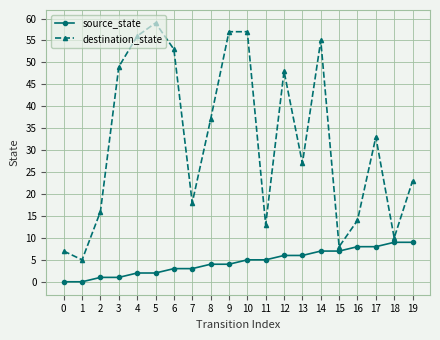

What is the difference between the highest and lowest values at 13?

21